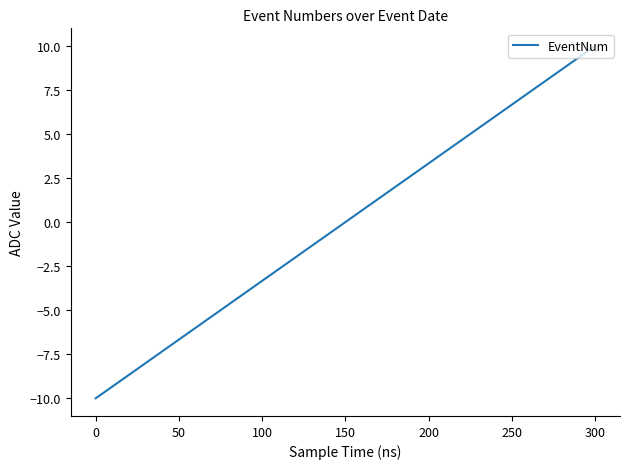

What is the maximum value shown in the chart?

10